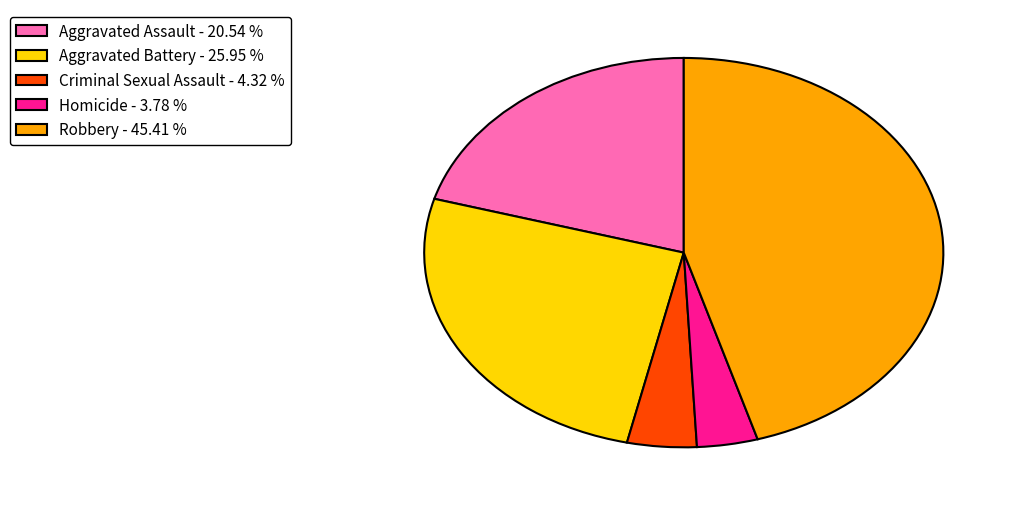

Which slice is the largest?

Robbery